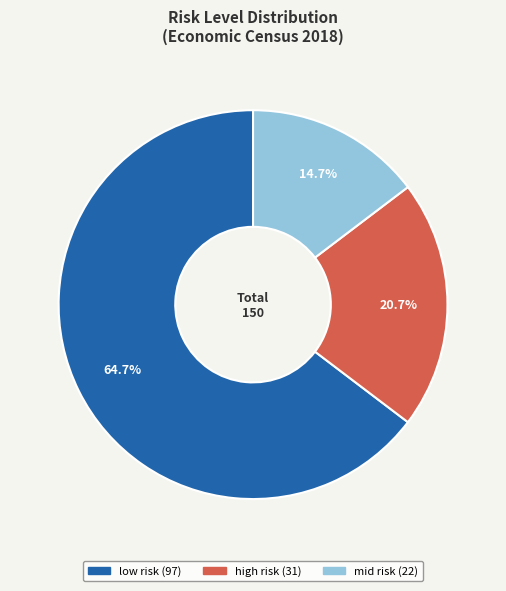

Which slice is the largest?

low risk